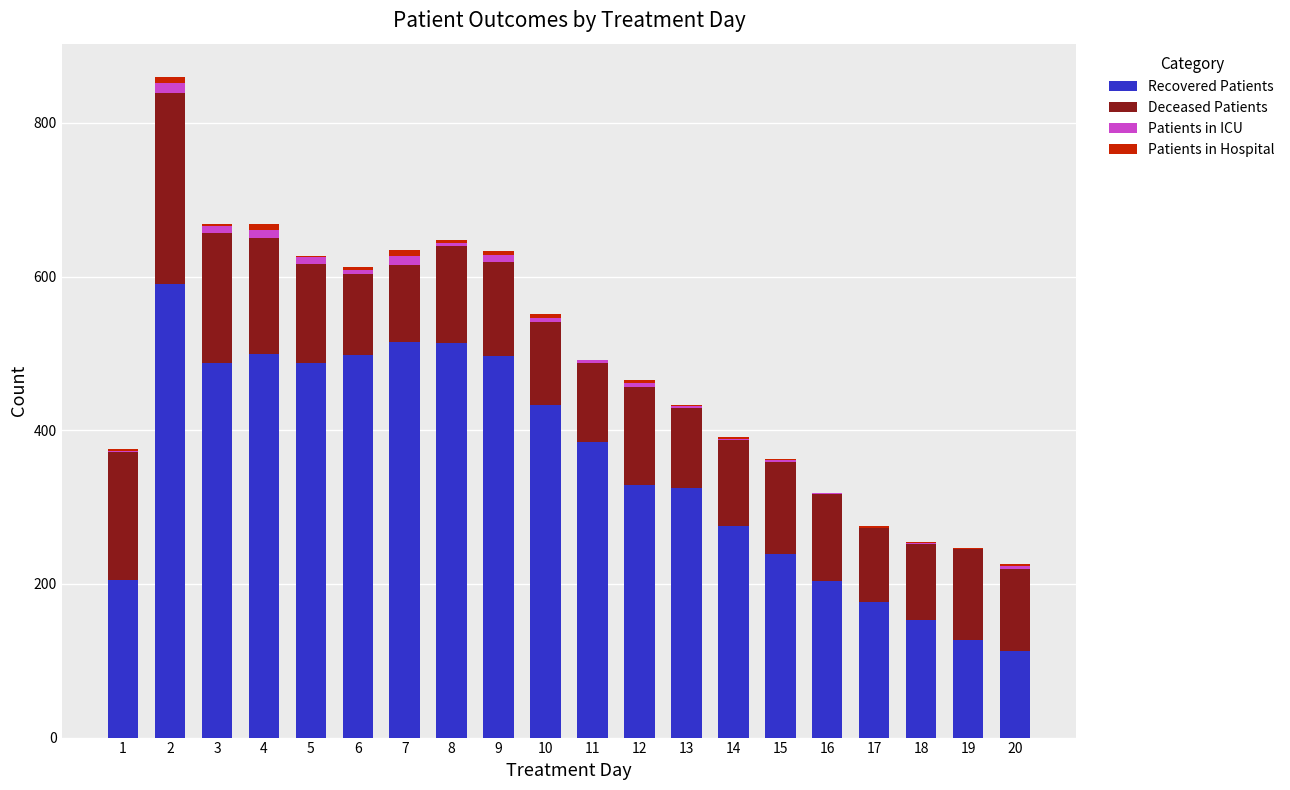

At which category is the sum across all series the highest?

2